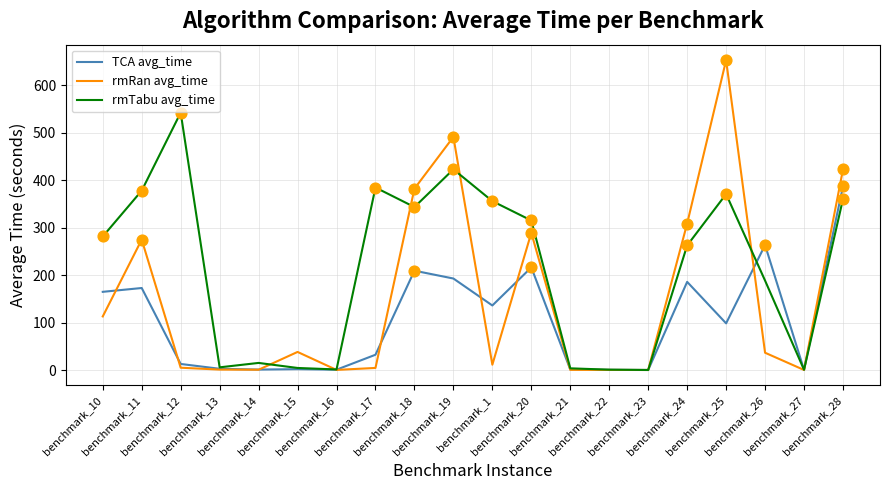

What is the total value across all series at benchmark_22?

1.3